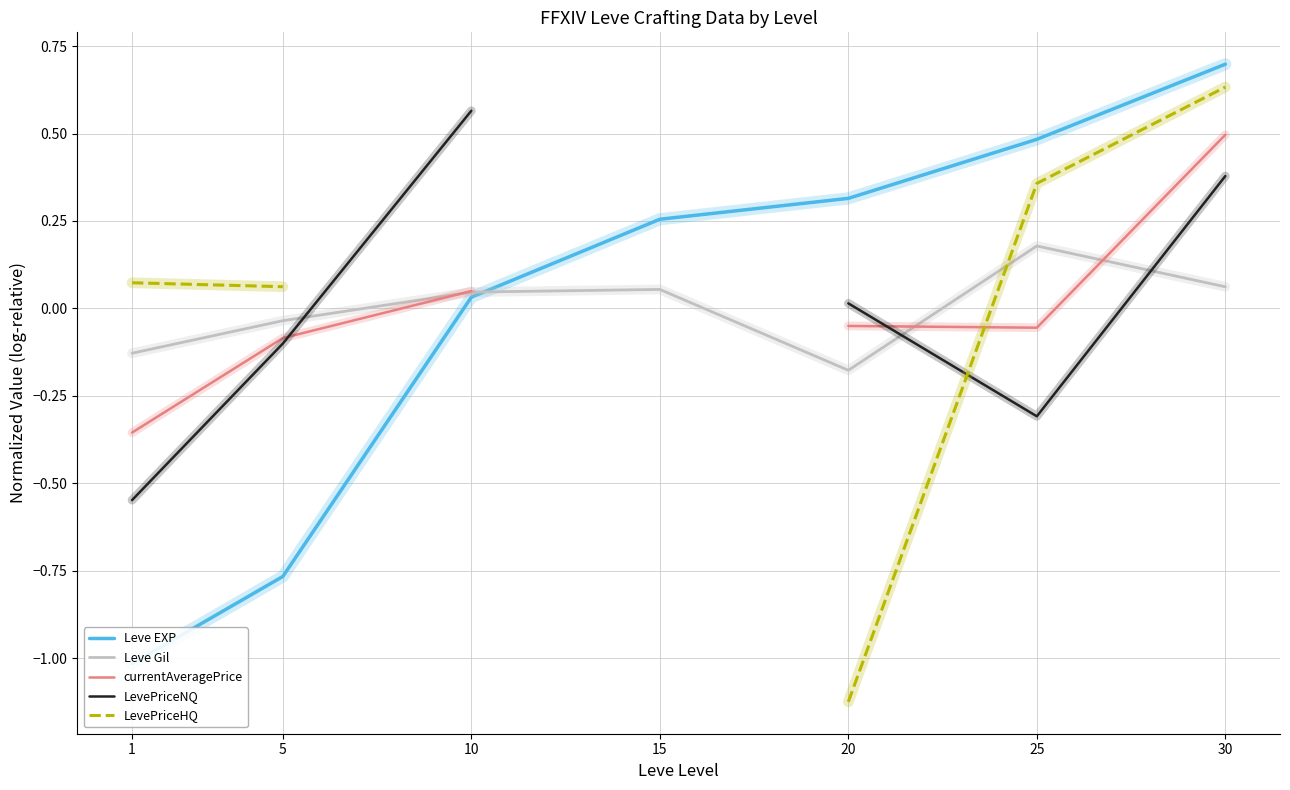

Rank the series by their maximum value, from highest to lowest.

Leve EXP, LevePriceHQ, LevePriceNQ, currentAveragePrice, Leve Gil